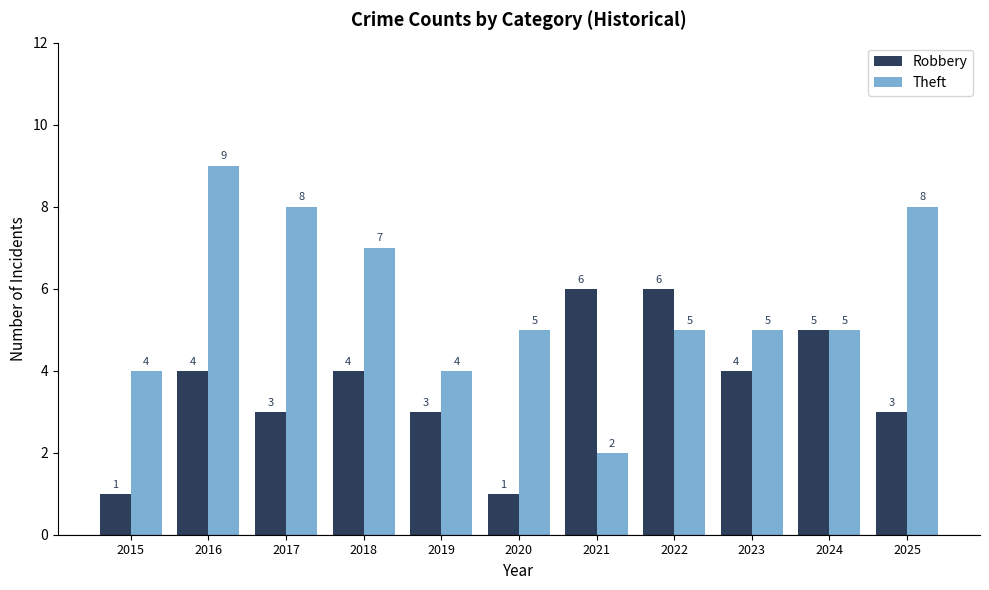

Is it true that Theft equals 3 at 2022?

False